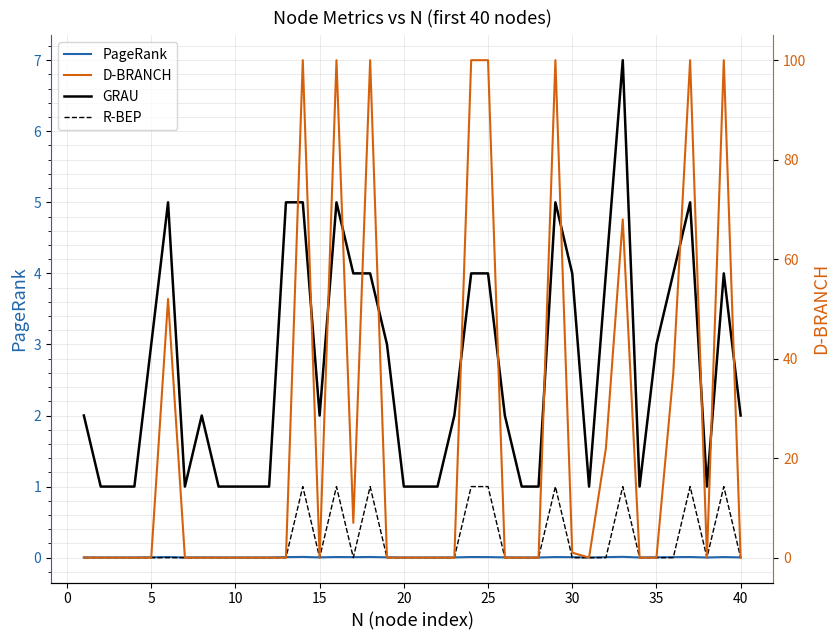

What are all the series names shown in the legend?

PageRank, GRAU, R-BEP, D-BRANCH